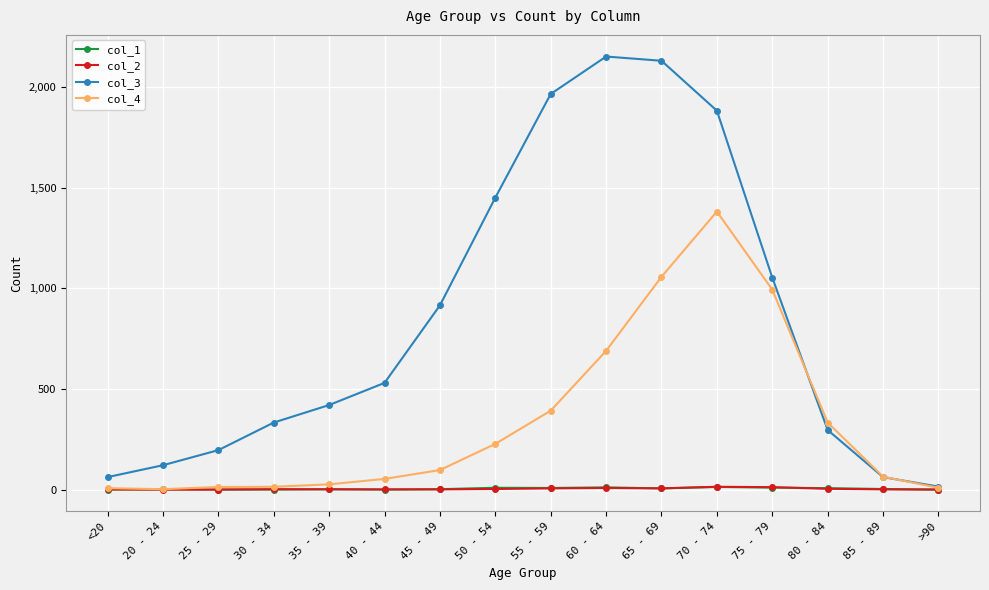

True or false: col_2 has more than 0 points higher than both neighbors.

True